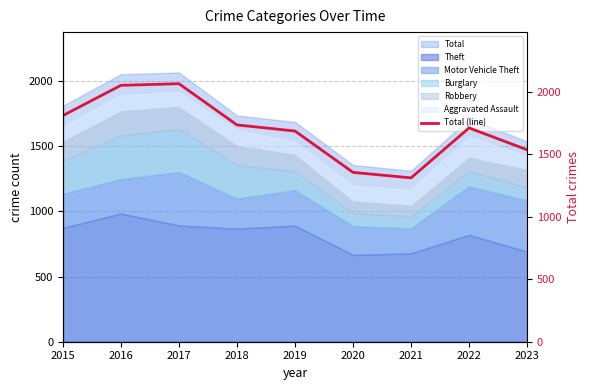

Where is the data nearest to the value 1689?

2019